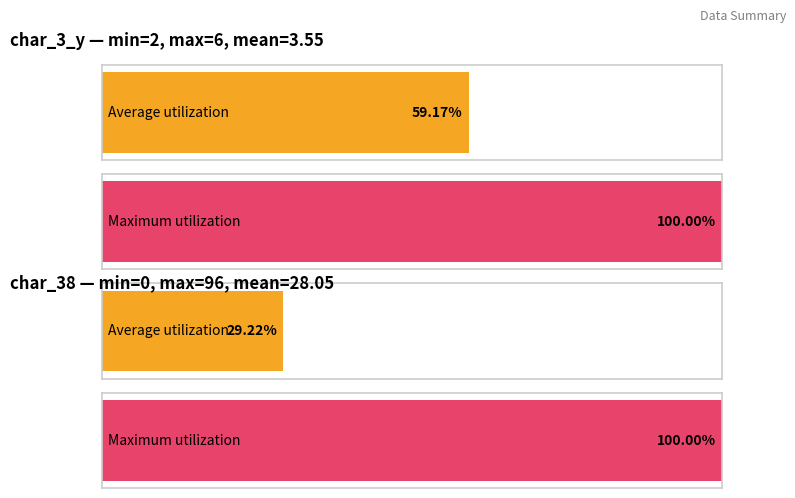

How many distinct data groups are displayed?

2